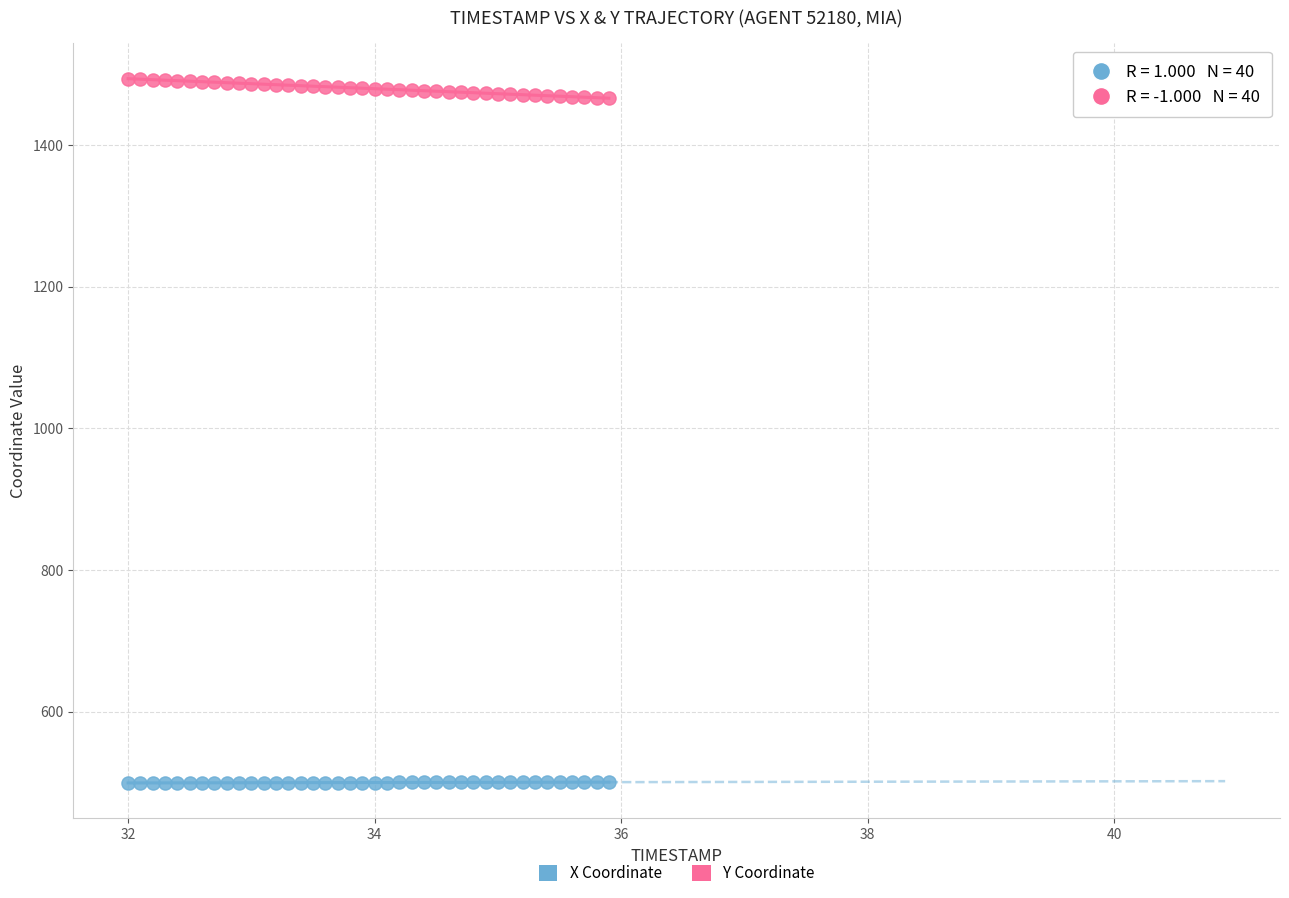

Which series reaches the minimum Y coordinate?

X Coordinate